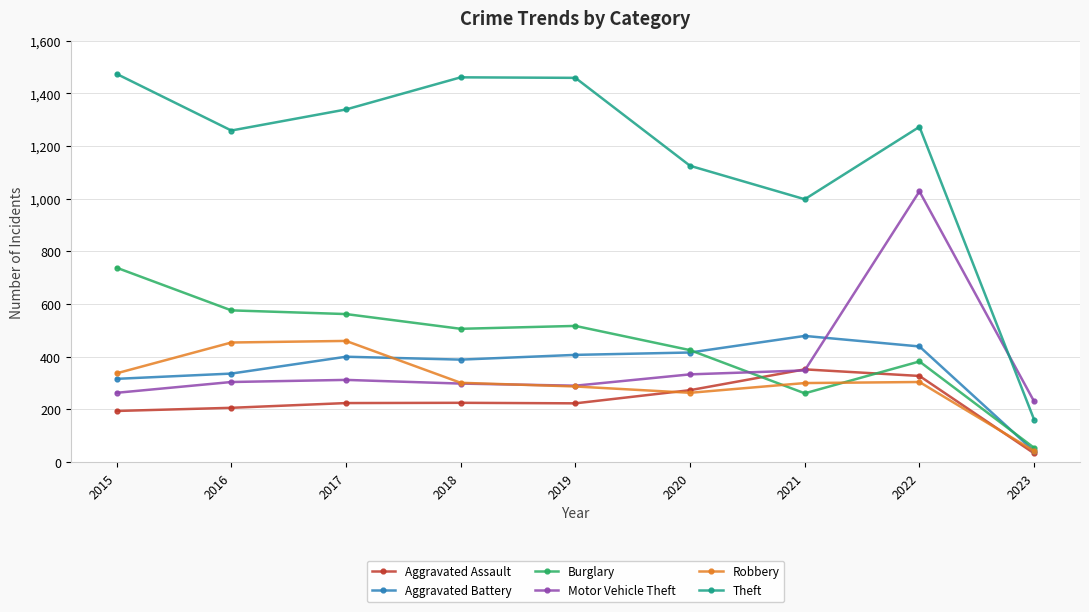

What is the greatest value displayed?

1474